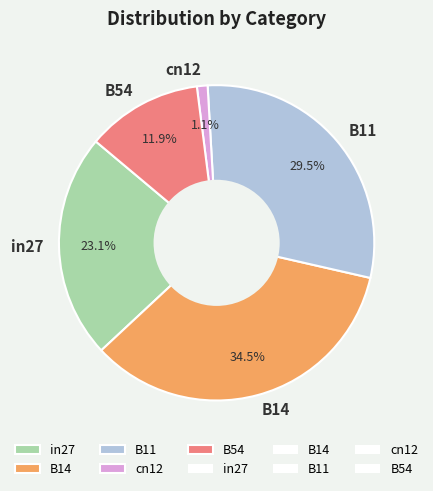

True or false: B54 accounts for 12% of the total.

True